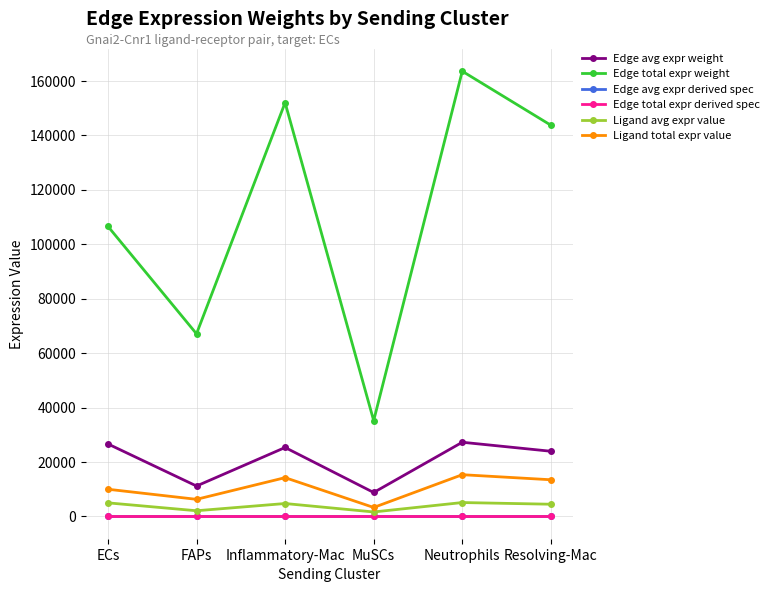

How many lines are shown in the chart?

6